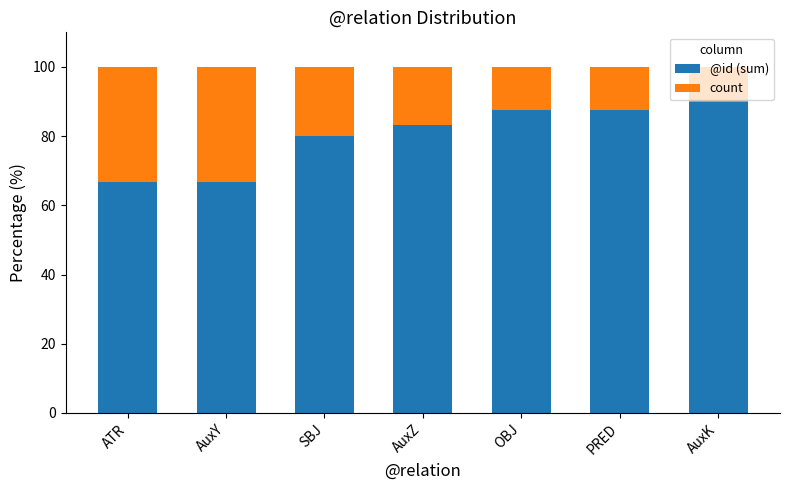

Are the bars horizontal?

No